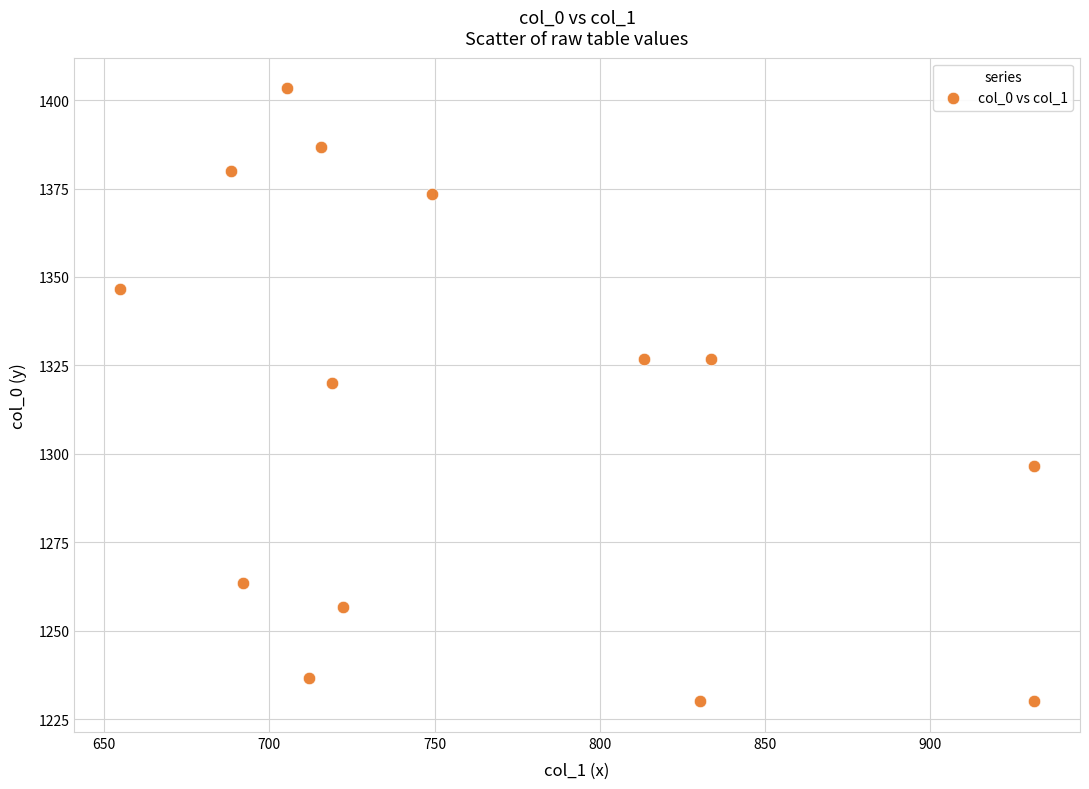

What is the range of X values (max minus min)?

276.8